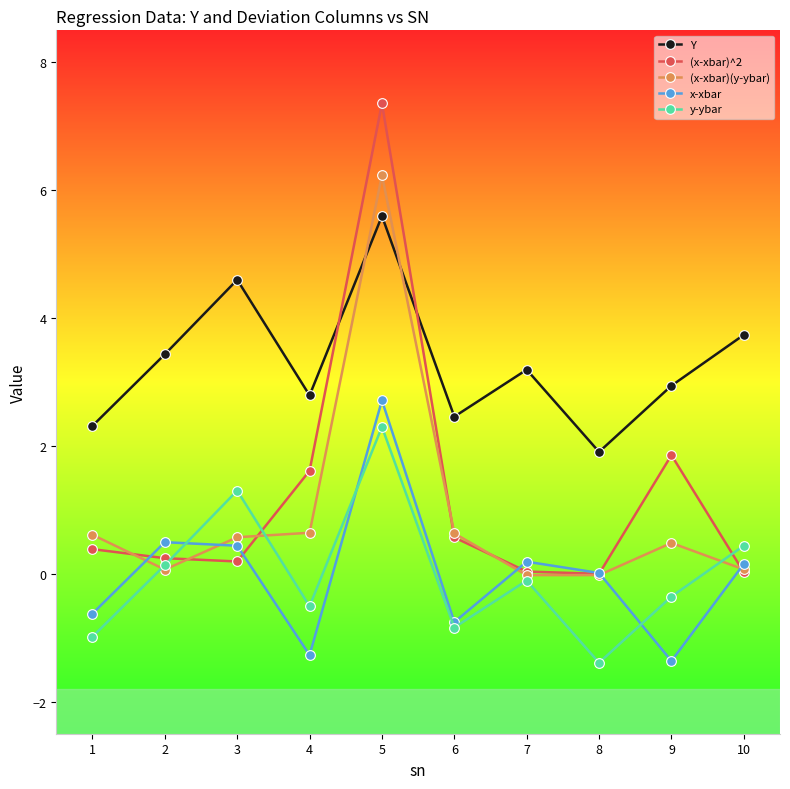

After their last crossing, which series has the higher values: (x-xbar)(y-ybar) or Y?

Y